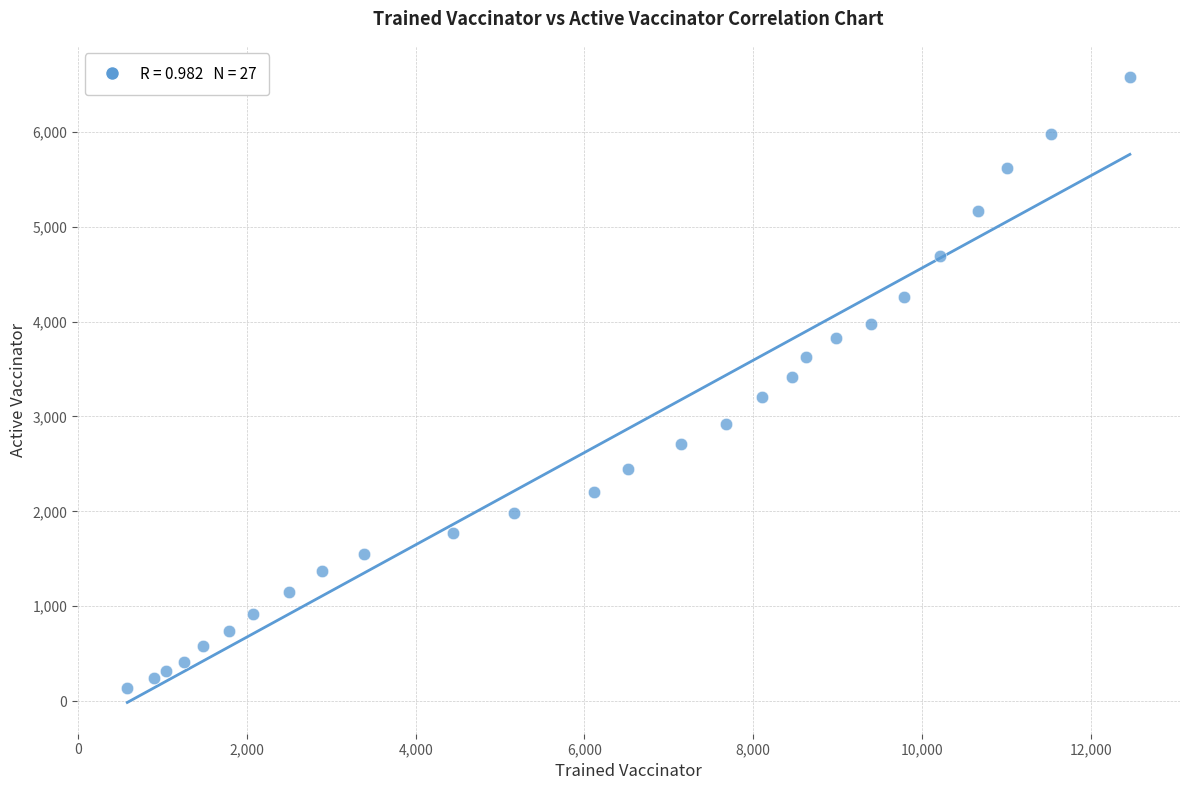

What is the range of Y values (max minus min)?

6441